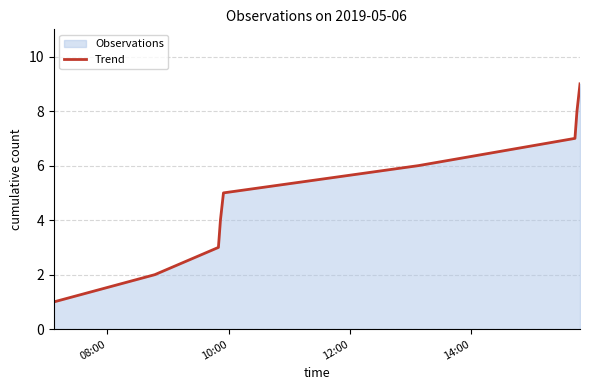

What is the difference between the second highest and minimum values?

7